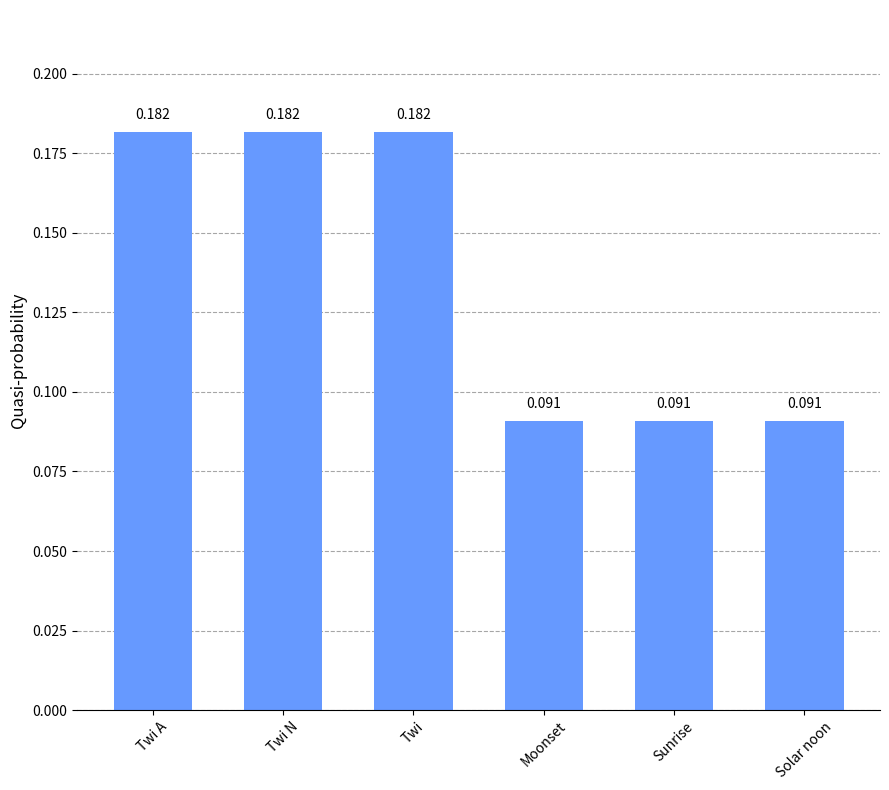

True or false: the data shows 0.0 at Sunrise.

False